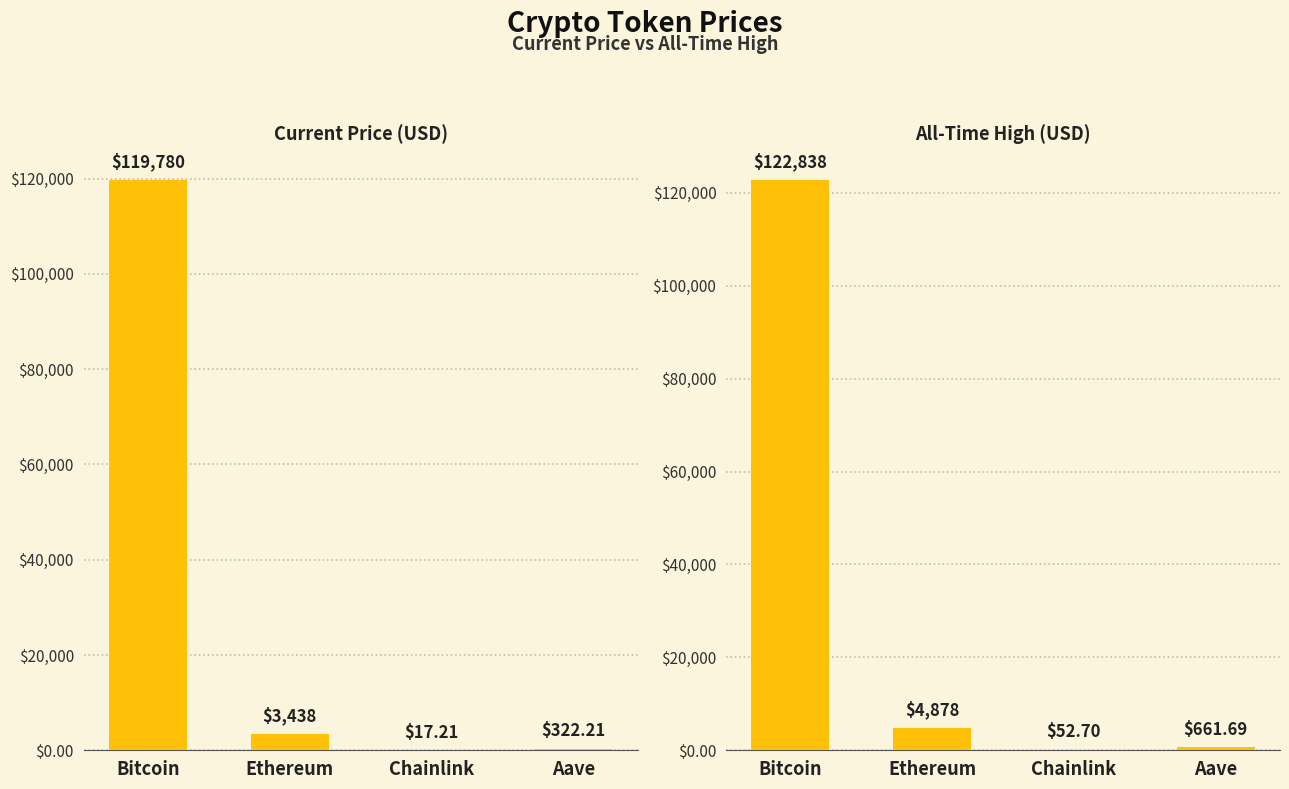

What is the label of the 2nd bar from the left?

Ethereum